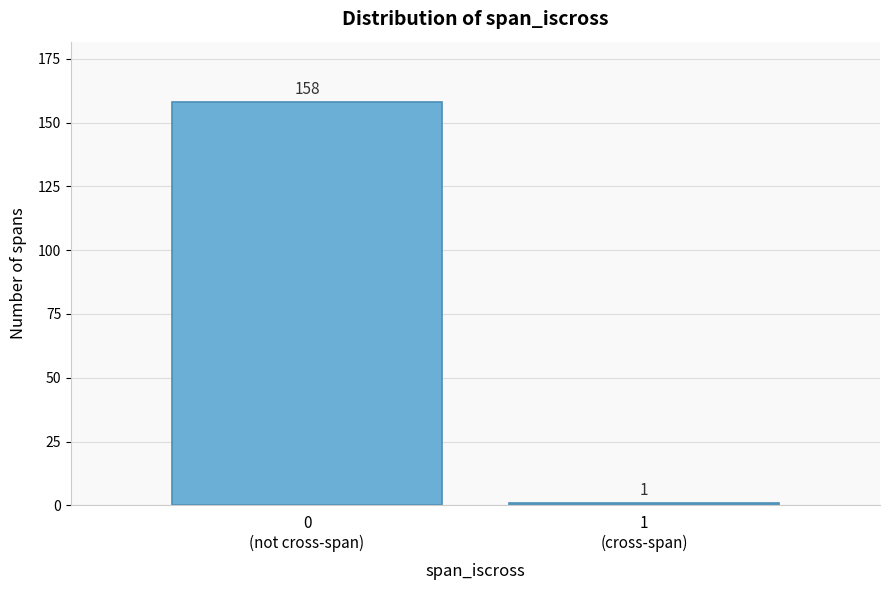

Reading right to left, extract all data points from this chart.

1	158